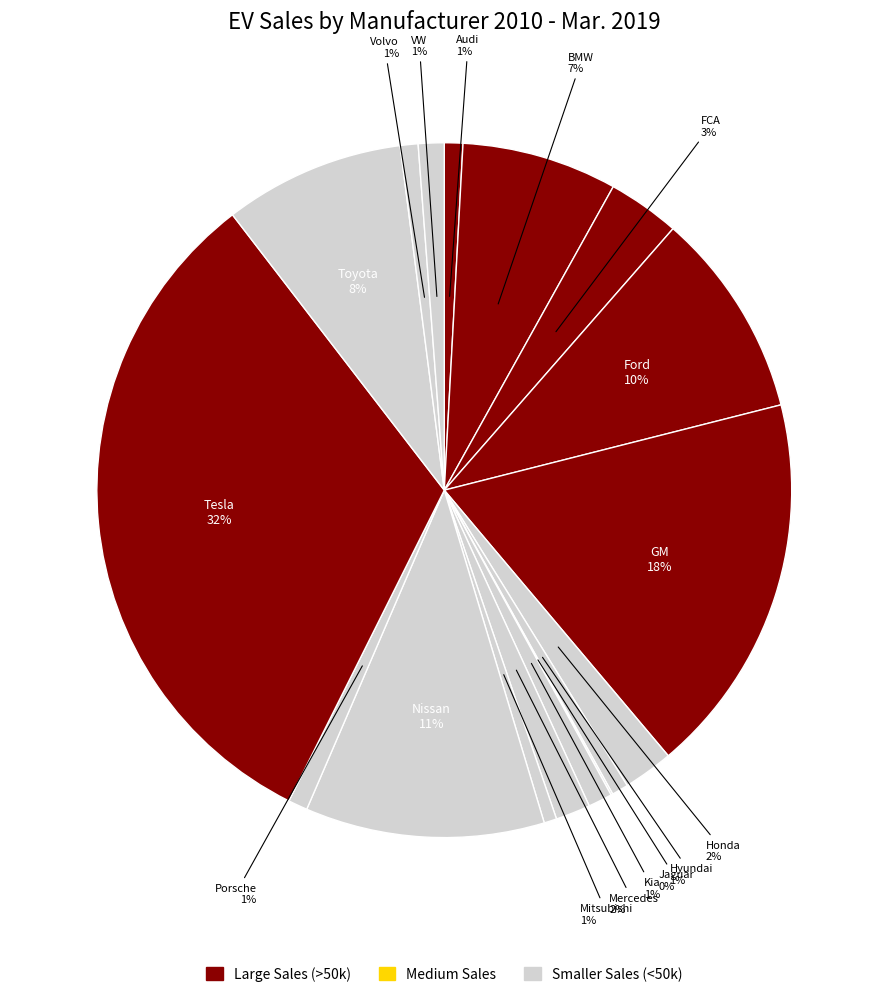

What is the smallest slice in the pie chart?

Jaguar